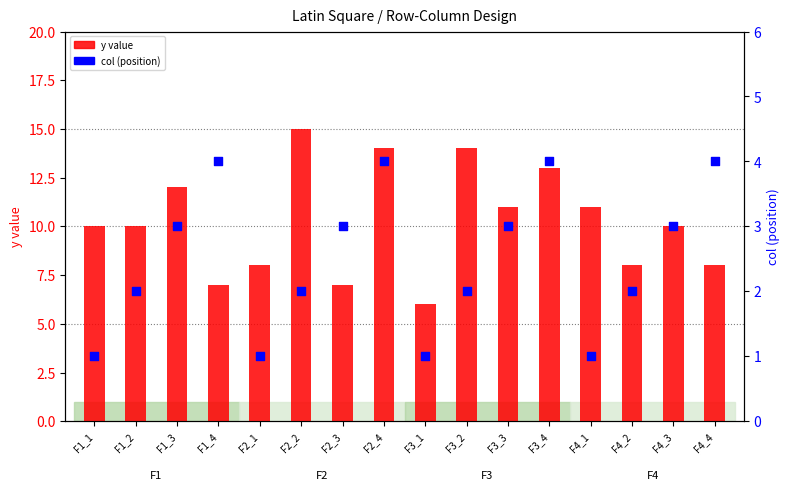

At which category is the sum across all series the highest?

F2_4